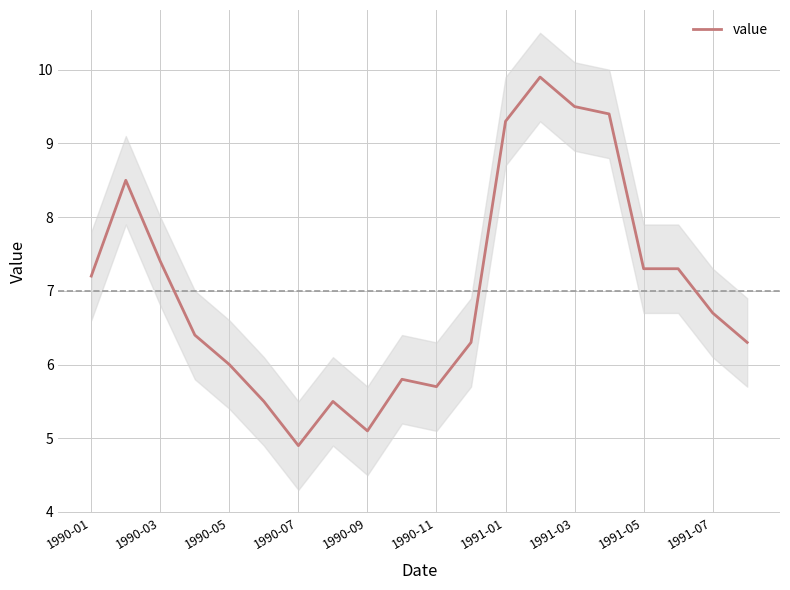

Where does the data first go above 6?

1990-01